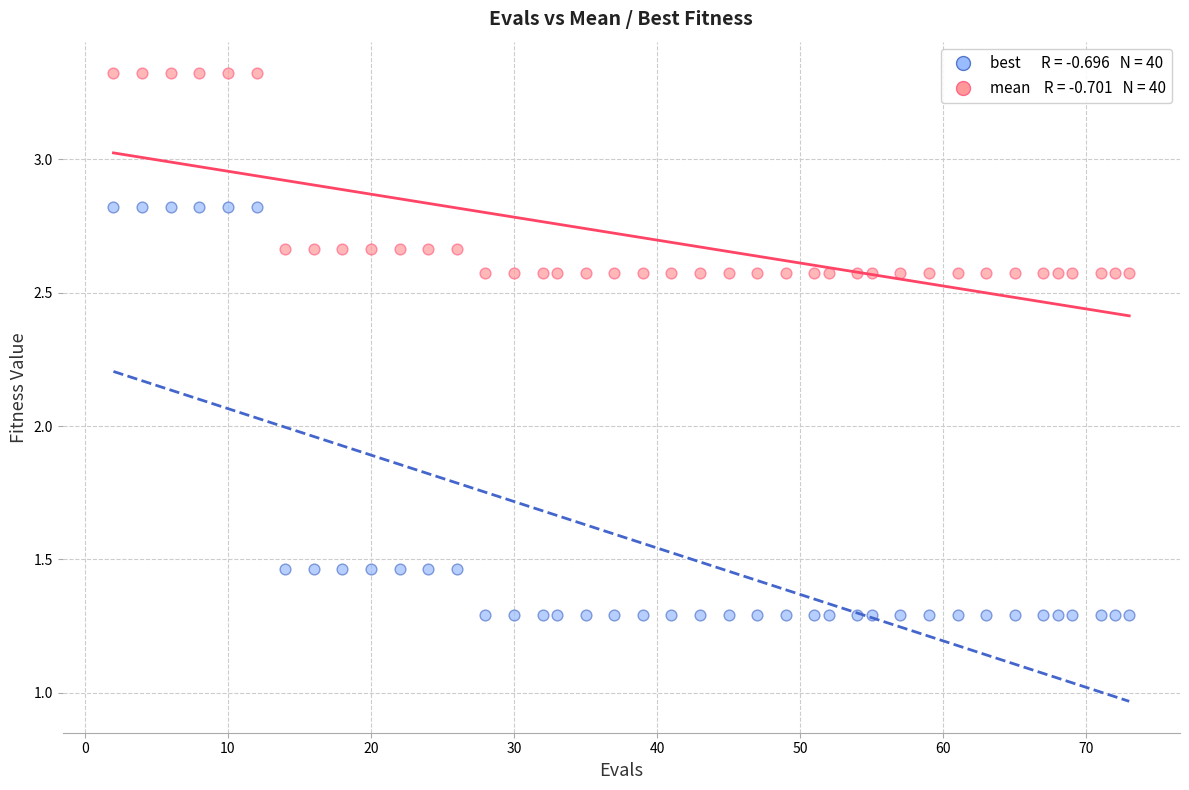

Across all data points, what is the range of Y values (max minus min)?

2.0